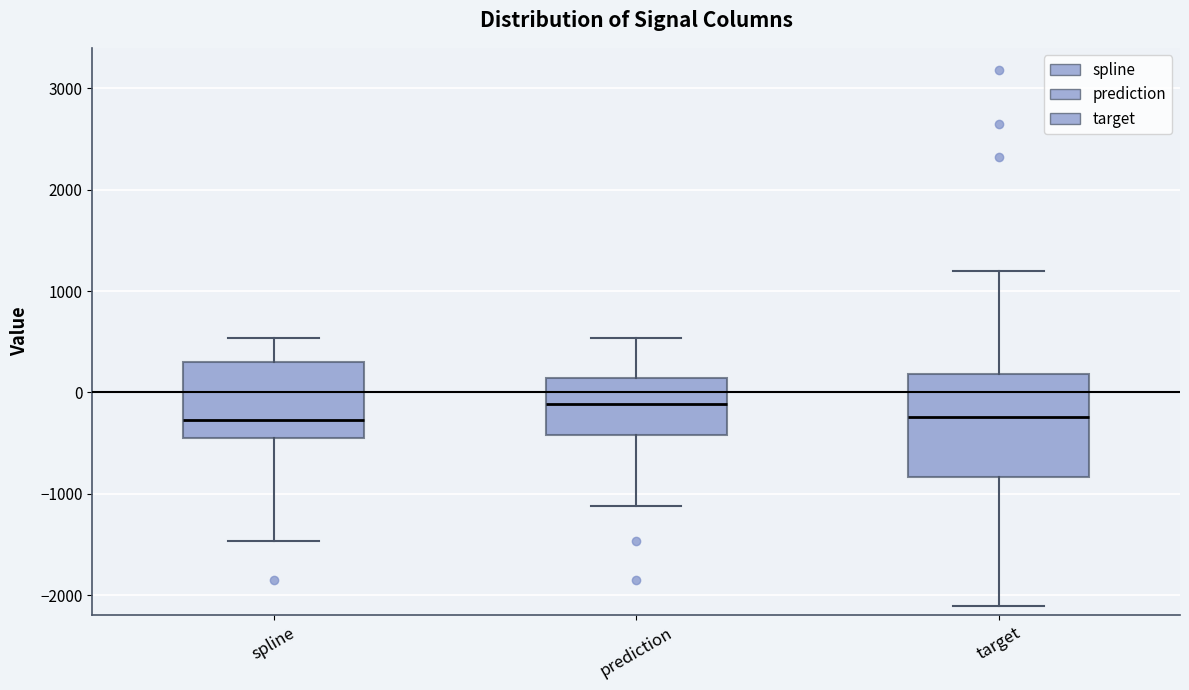

Reading left to right, read every box against the y-axis: the position of its median line, the range the box covers, and the ends of its whiskers. The values are not printed on the chart, so give them approximately, as read against the axis.

spline: median -300, box -400 to 300, whiskers -1500 to 500
prediction: median -100, box -400 to 100, whiskers -1100 to 500
target: median -200, box -800 to 200, whiskers -2100 to 1200